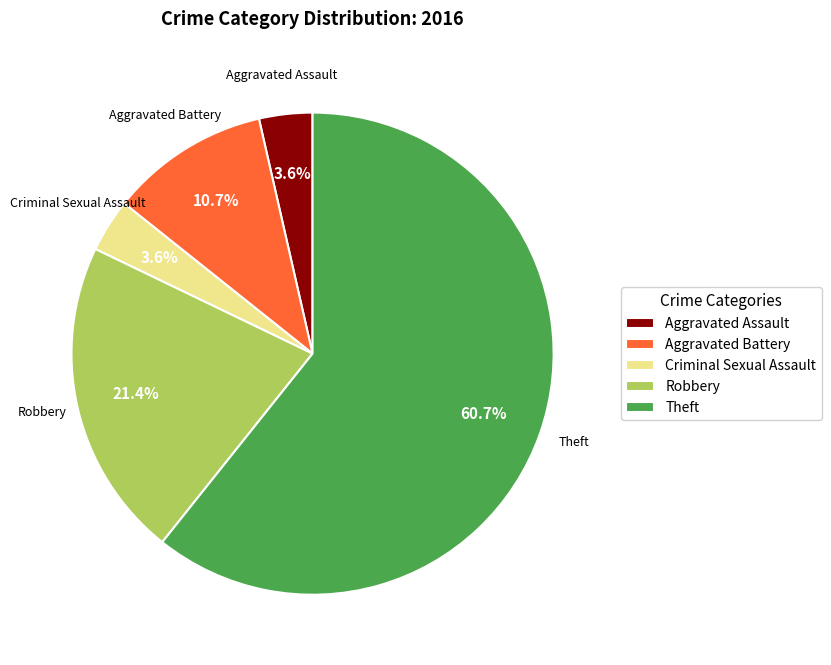

Which category has the biggest portion of the pie?

Theft